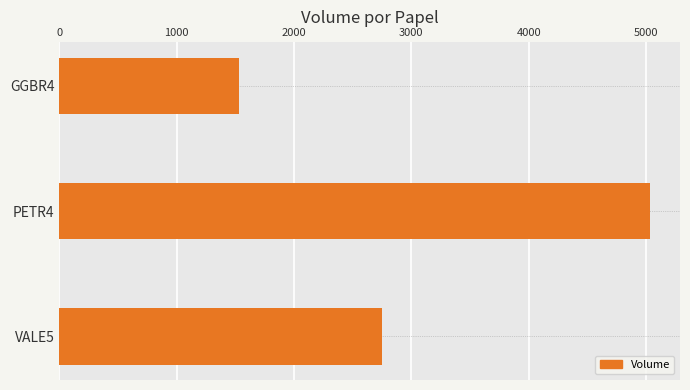

Rank the categories by value from lowest to highest.

GGBR4, VALE5, PETR4